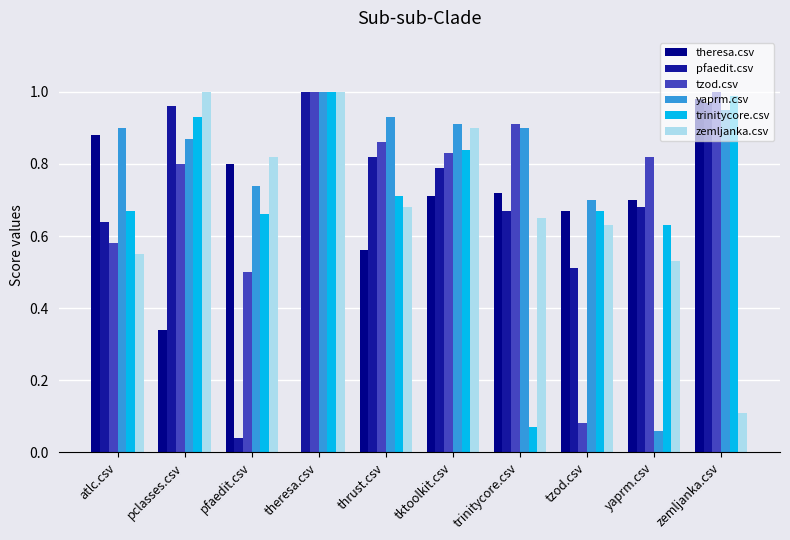

Reading right to left, transcribe all the data shown in this chart.

theresa.csv: zemljanka.csv=1.0	yaprm.csv=0.7	tzod.csv=0.7	trinitycore.csv=0.7	tktoolkit.csv=0.7	thrust.csv=0.6	theresa.csv=0.0	pfaedit.csv=0.8	pclasses.csv=0.3	atlc.csv=0.9
pfaedit.csv: zemljanka.csv=1.0	yaprm.csv=0.7	tzod.csv=0.5	trinitycore.csv=0.7	tktoolkit.csv=0.8	thrust.csv=0.8	theresa.csv=1.0	pfaedit.csv=0.0	pclasses.csv=1.0	atlc.csv=0.6
tzod.csv: zemljanka.csv=1.0	yaprm.csv=0.8	tzod.csv=0.1	trinitycore.csv=0.9	tktoolkit.csv=0.8	thrust.csv=0.9	theresa.csv=1.0	pfaedit.csv=0.5	pclasses.csv=0.8	atlc.csv=0.6
yaprm.csv: zemljanka.csv=0.9	yaprm.csv=0.1	tzod.csv=0.7	trinitycore.csv=0.9	tktoolkit.csv=0.9	thrust.csv=0.9	theresa.csv=1.0	pfaedit.csv=0.7	pclasses.csv=0.9	atlc.csv=0.9
trinitycore.csv: zemljanka.csv=1.0	yaprm.csv=0.6	tzod.csv=0.7	trinitycore.csv=0.1	tktoolkit.csv=0.8	thrust.csv=0.7	theresa.csv=1.0	pfaedit.csv=0.7	pclasses.csv=0.9	atlc.csv=0.7
zemljanka.csv: zemljanka.csv=0.1	yaprm.csv=0.5	tzod.csv=0.6	trinitycore.csv=0.7	tktoolkit.csv=0.9	thrust.csv=0.7	theresa.csv=1.0	pfaedit.csv=0.8	pclasses.csv=1.0	atlc.csv=0.6